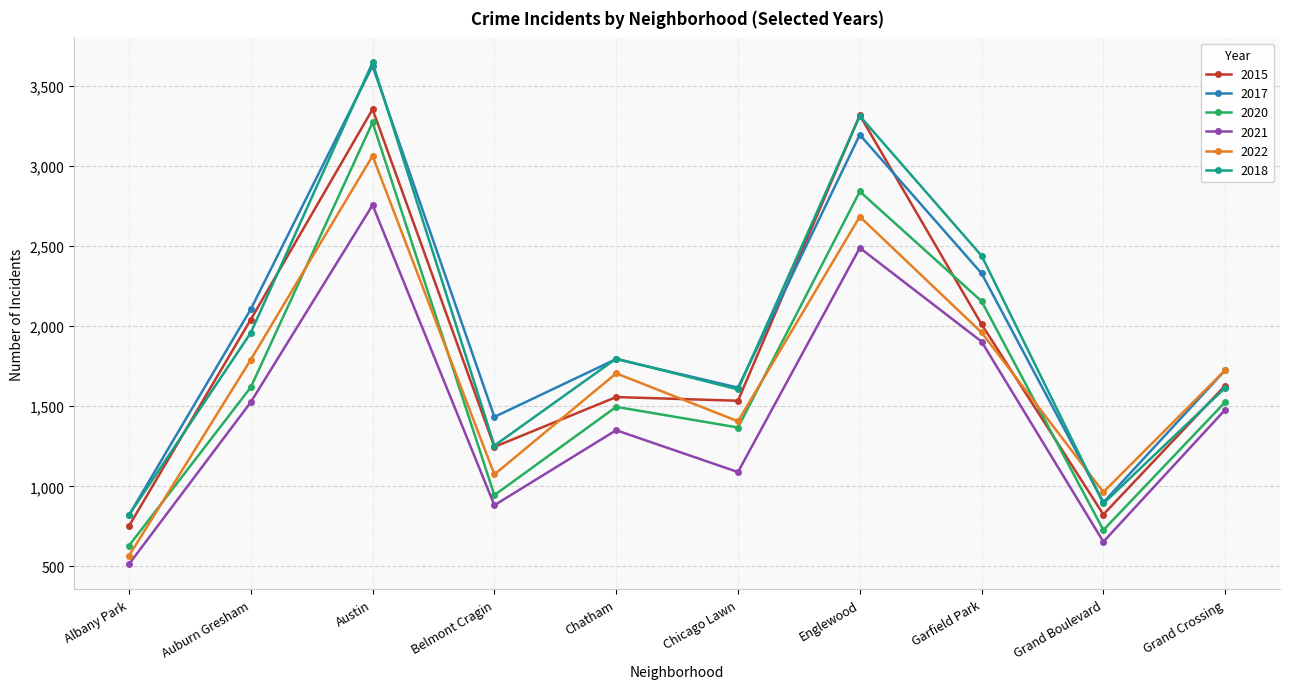

What is the highest value of the 2017 series?

3624